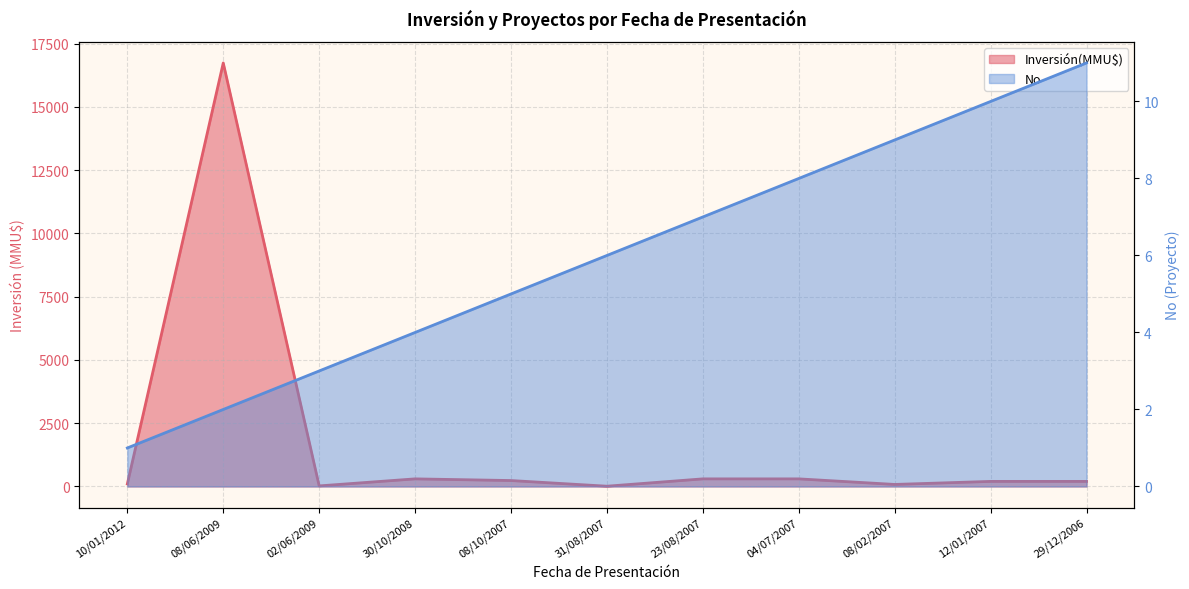

At which category is the sum across all series the highest?

08/06/2009